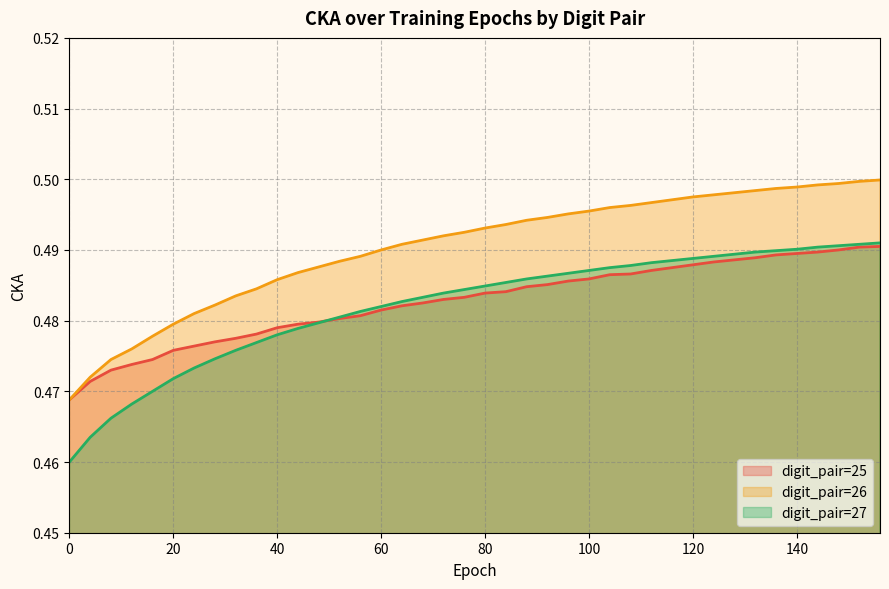

What is the sum of the digit_pair=26 values at 124 and 152?

1.0